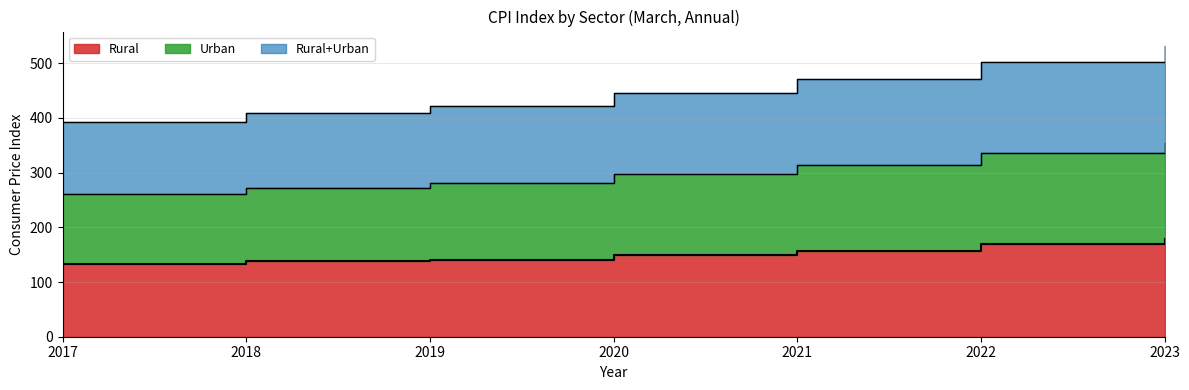

At which label does Rural+Urban reach its peak?

2023